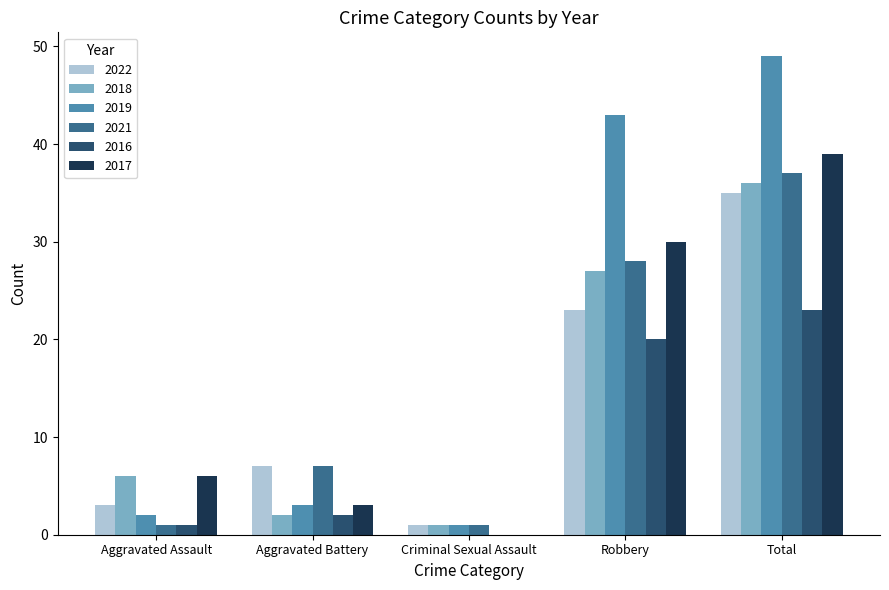

Between Criminal Sexual Assault and Total, which series saw the biggest shift?

2019